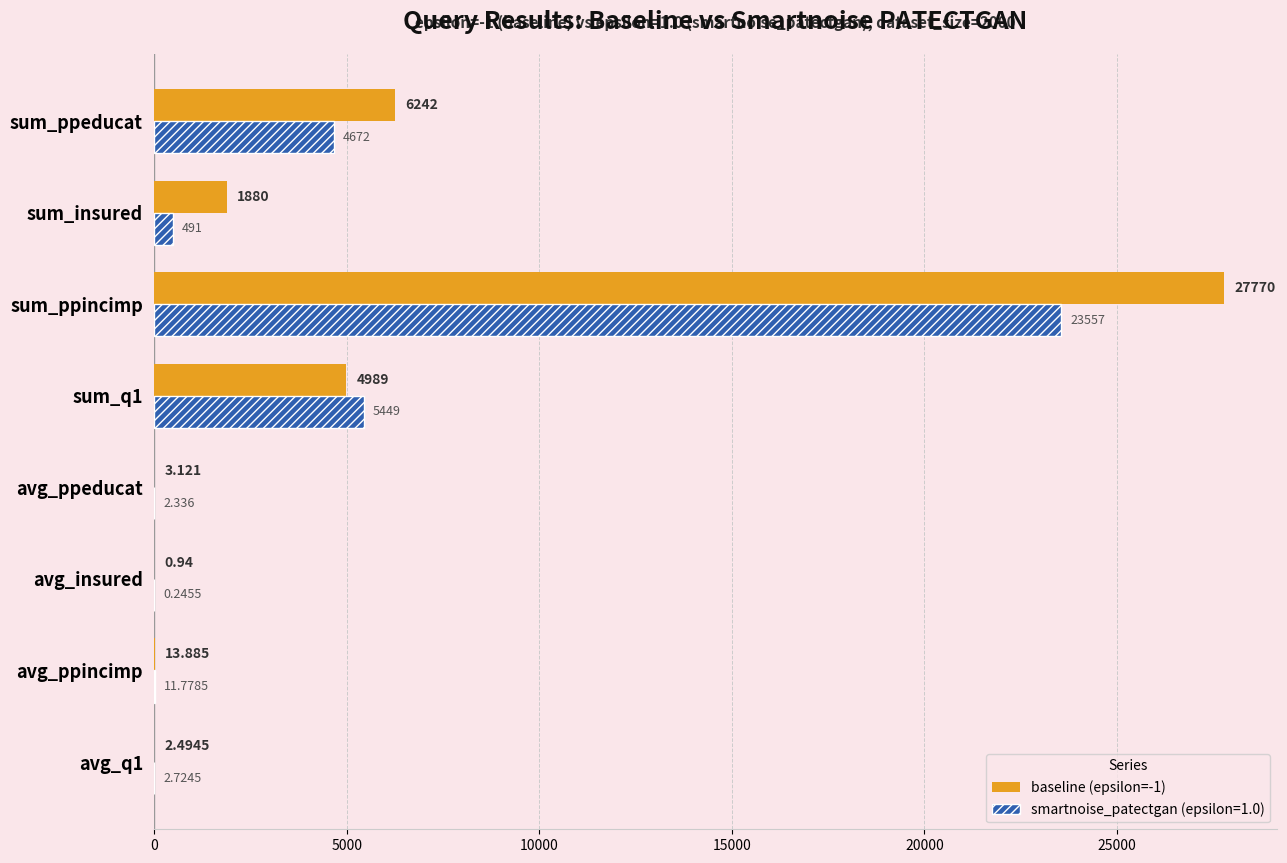

Which category has the highest value across all series?

sum_ppincimp